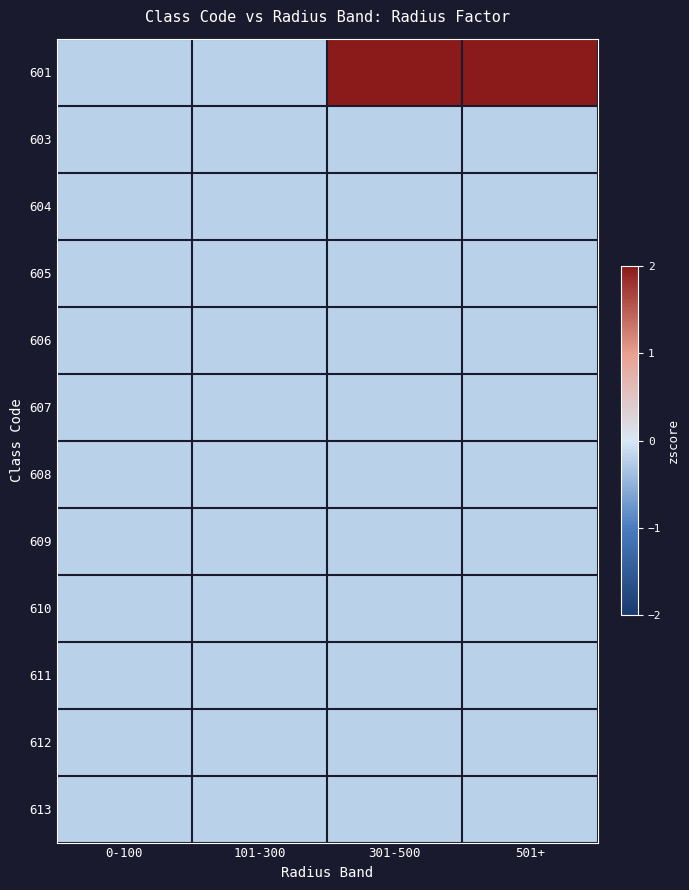

Rank the series by their maximum value, from highest to lowest.

601, 603, 604, 605, 606, 607, 608, 609, 610, 611, 612, 613